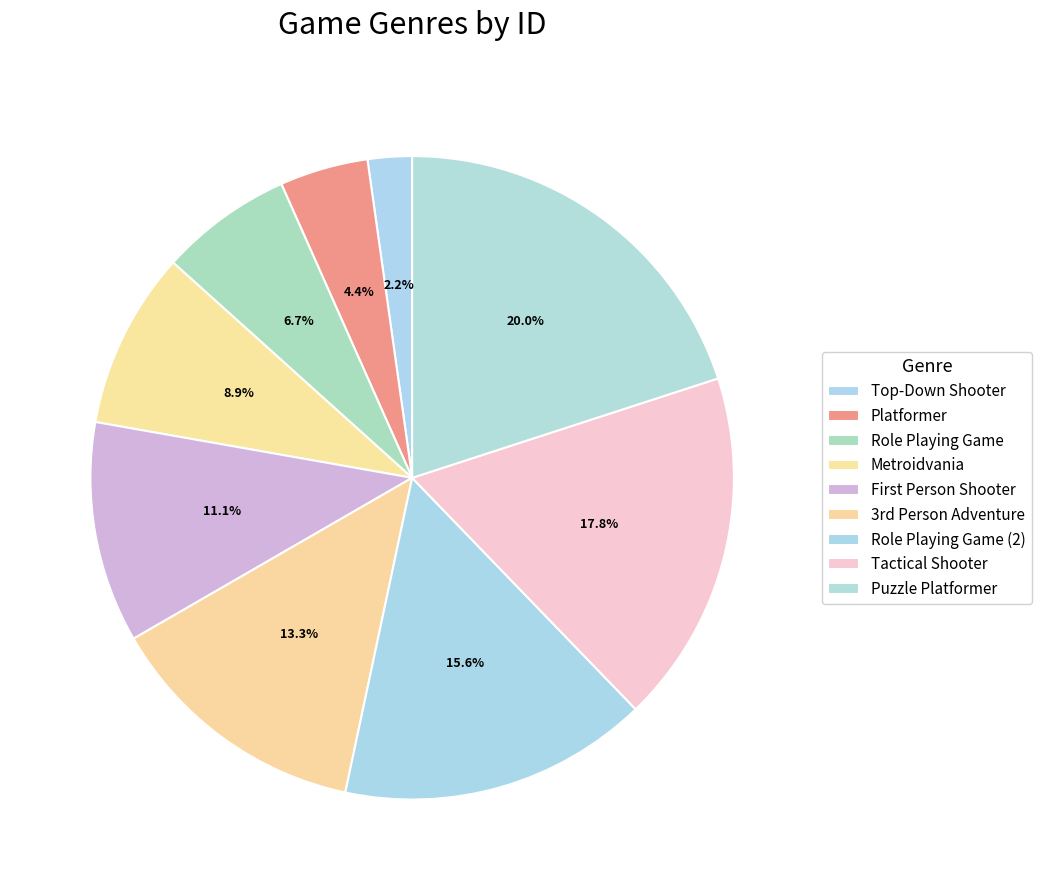

Does any single category account for the majority?

No